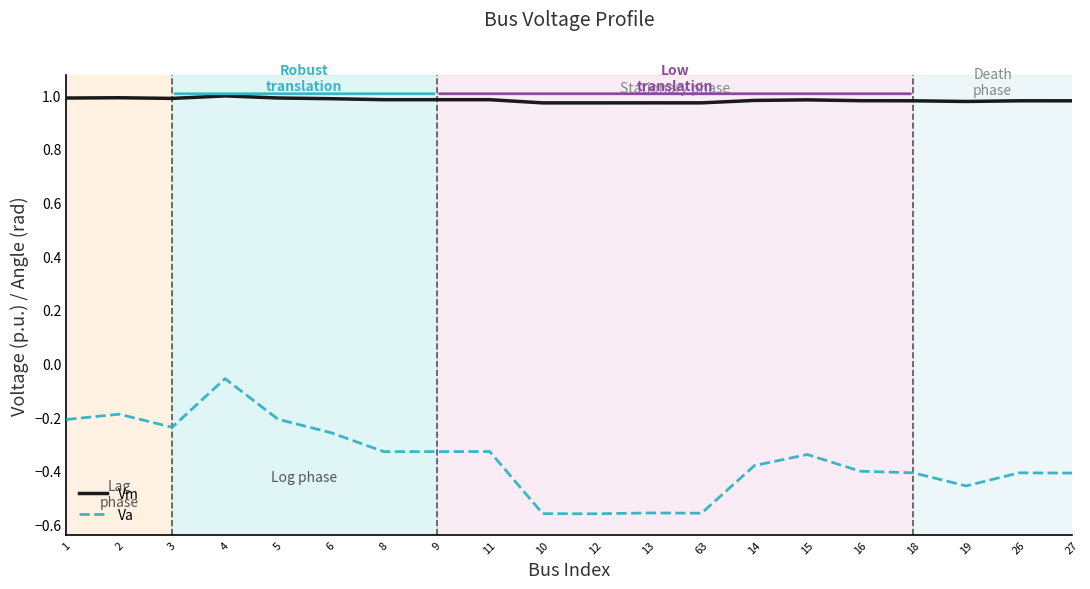

At which category is the sum across all series the highest?

4